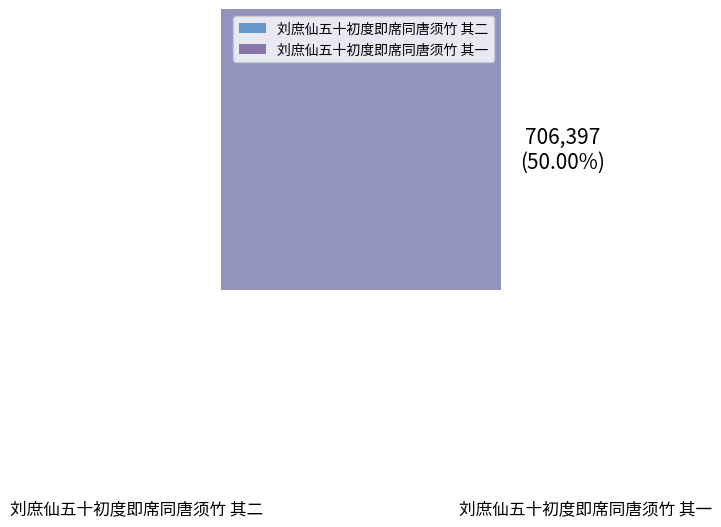

Which slice is the largest?

刘庶仙五十初度即席同唐须竹 其二